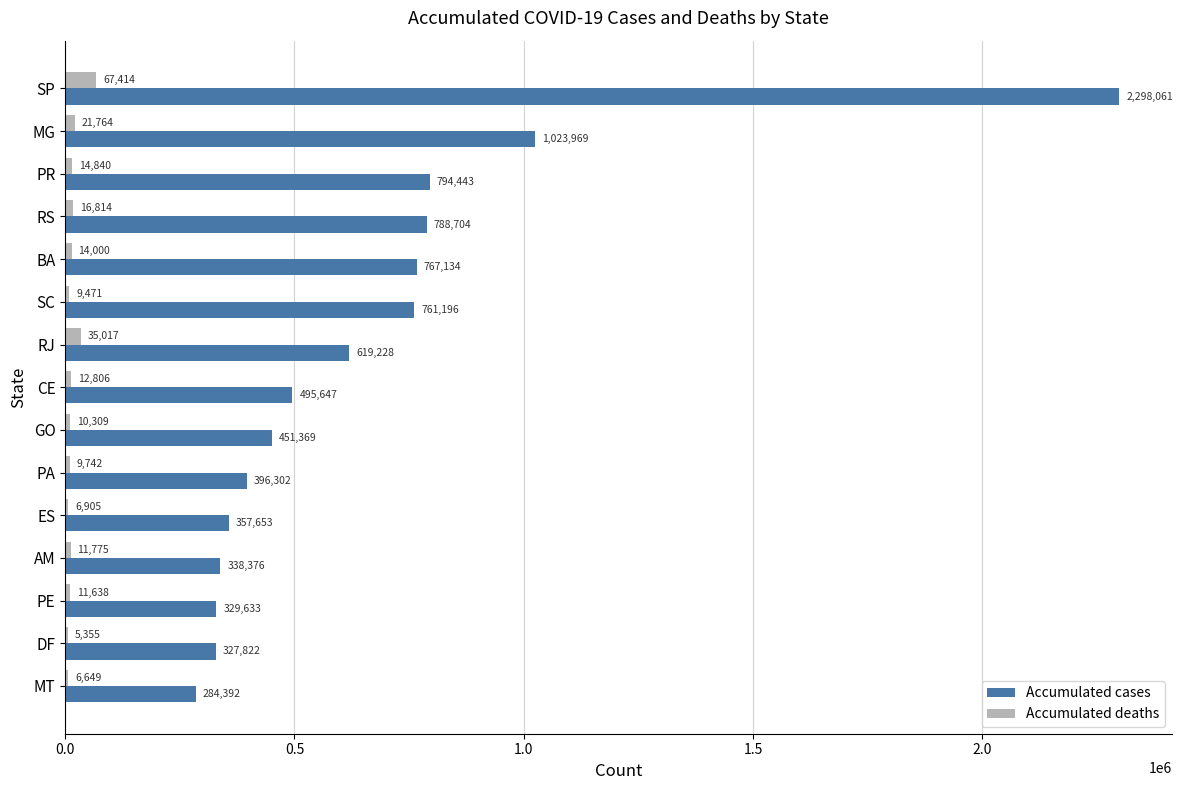

What is the sum of the Accumulated deaths values at SP and BA?

81414